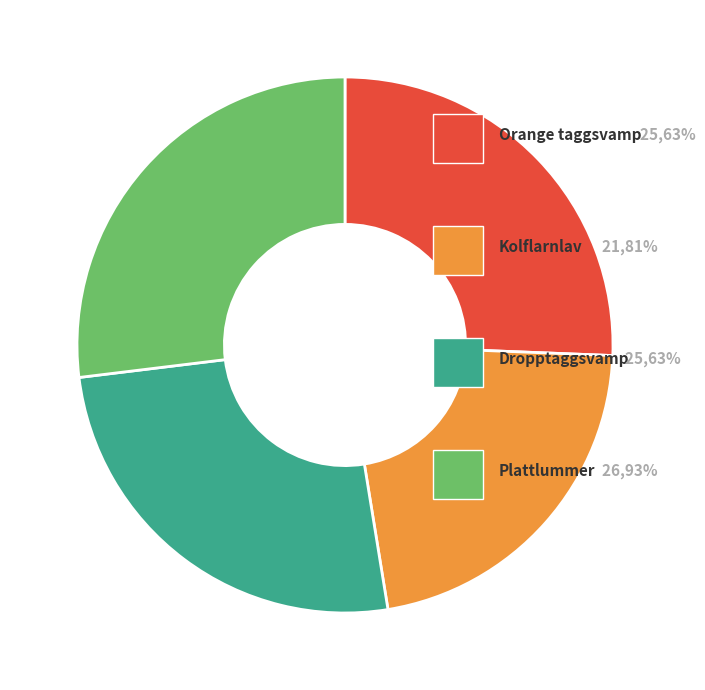

How many slices are in this pie chart?

4